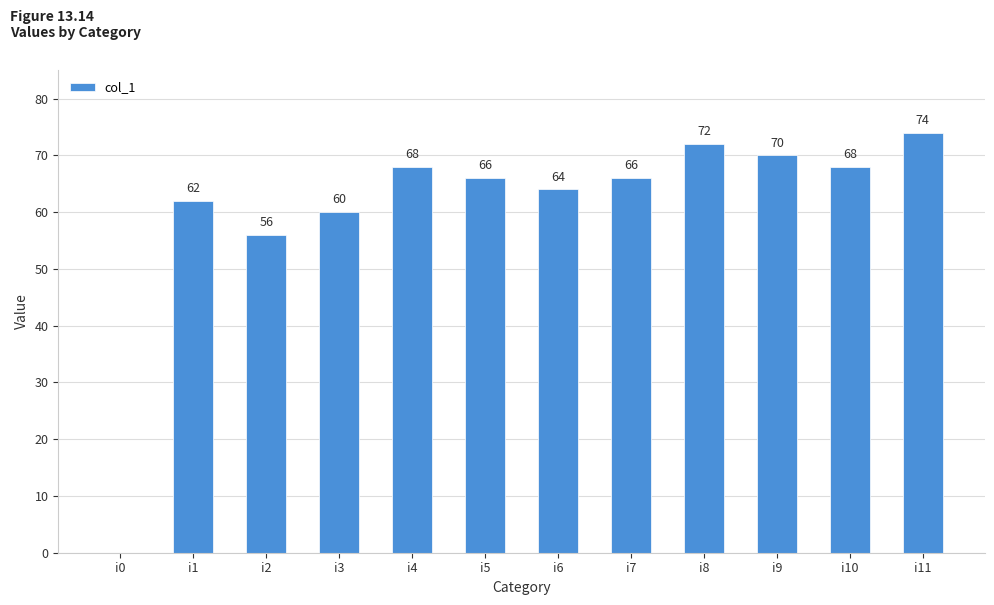

Are the bars horizontal?

No